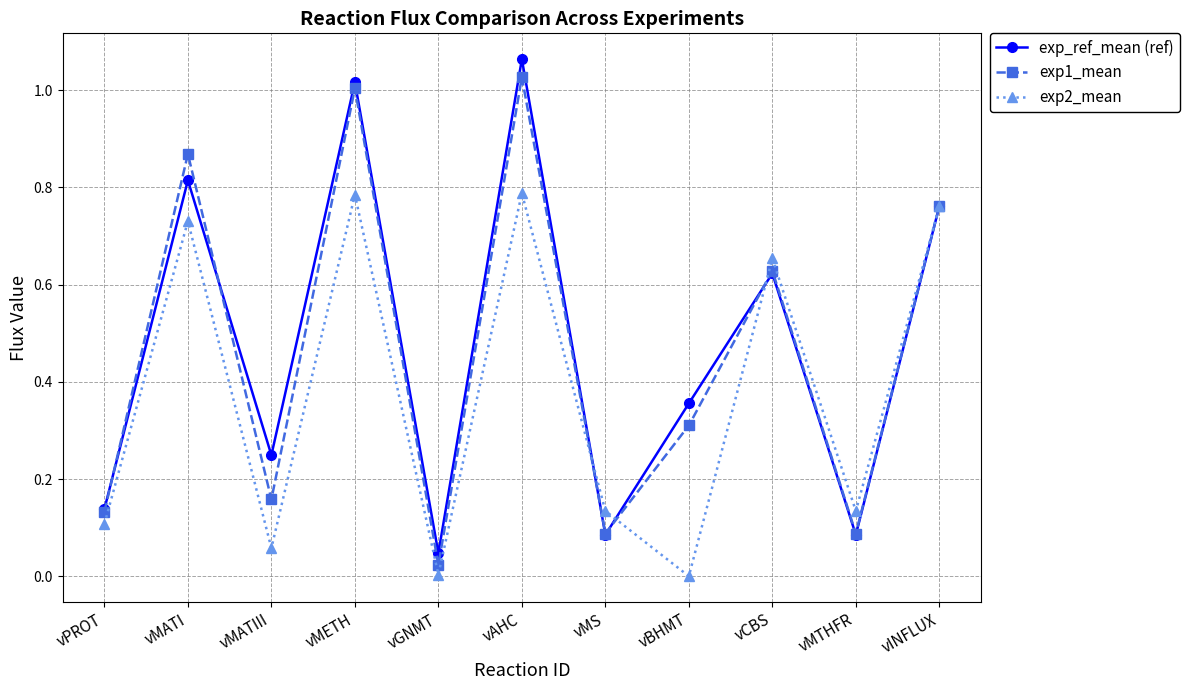

Is the value of exp_ref_mean (ref) at vAHC greater than the value of exp2_mean at vCBS?

Yes